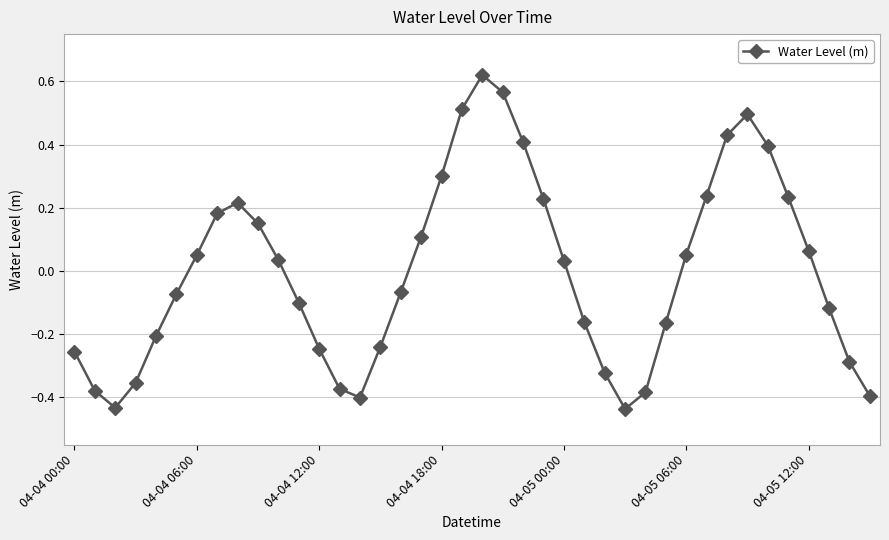

What is the difference between the second highest and minimum values?

1.0